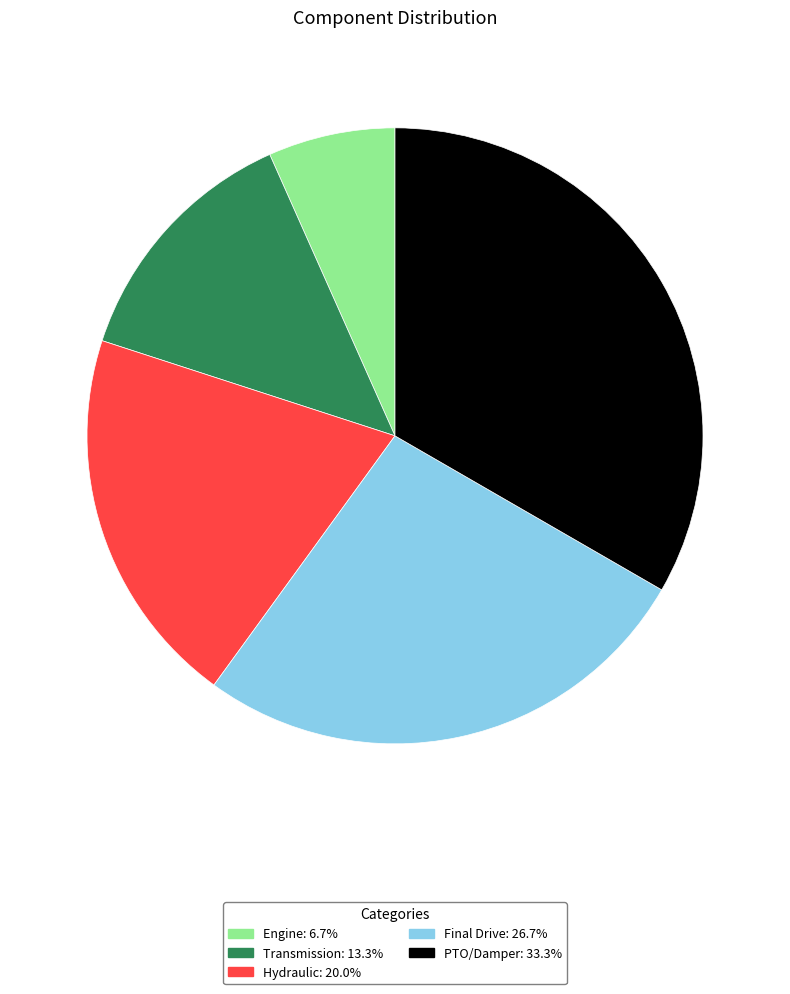

The Final Drive slice represents 27% of the pie. True or false?

True